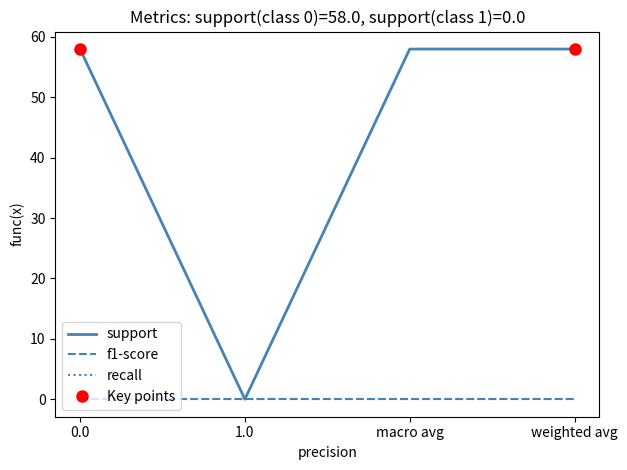

Which label corresponds to the smallest value in the chart?

1.0